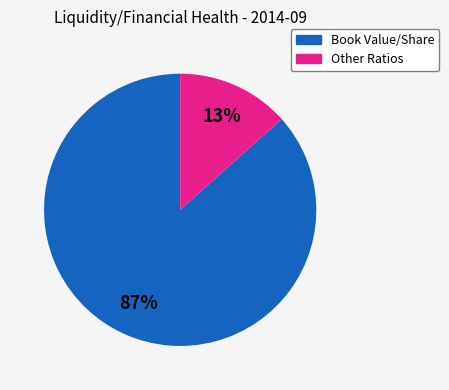

How many segments does this pie chart have?

2